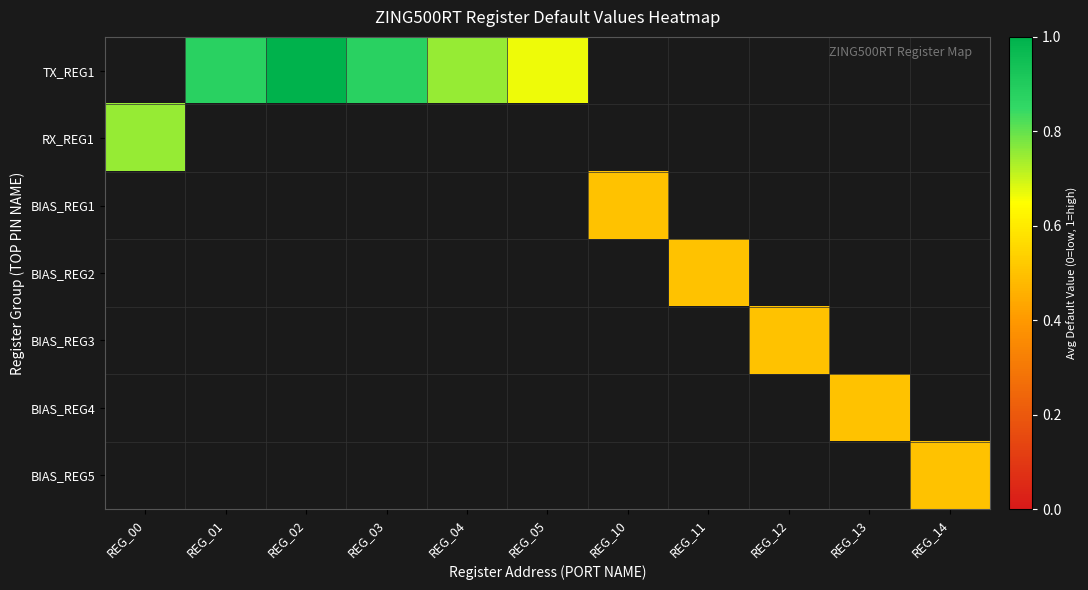

List the series in order of their peak value, lowest first.

TX_REG1, RX_REG1, BIAS_REG1, BIAS_REG2, BIAS_REG3, BIAS_REG4, BIAS_REG5